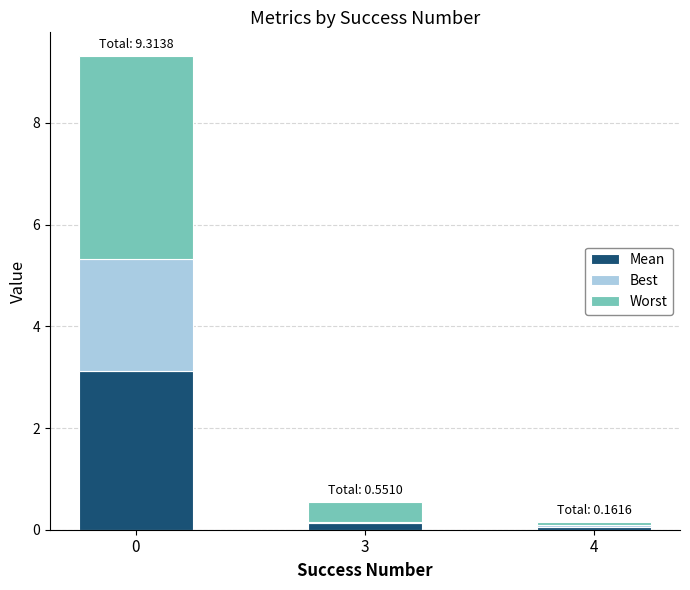

What is the difference between the maximum and second lowest values in the Mean series?

3.0